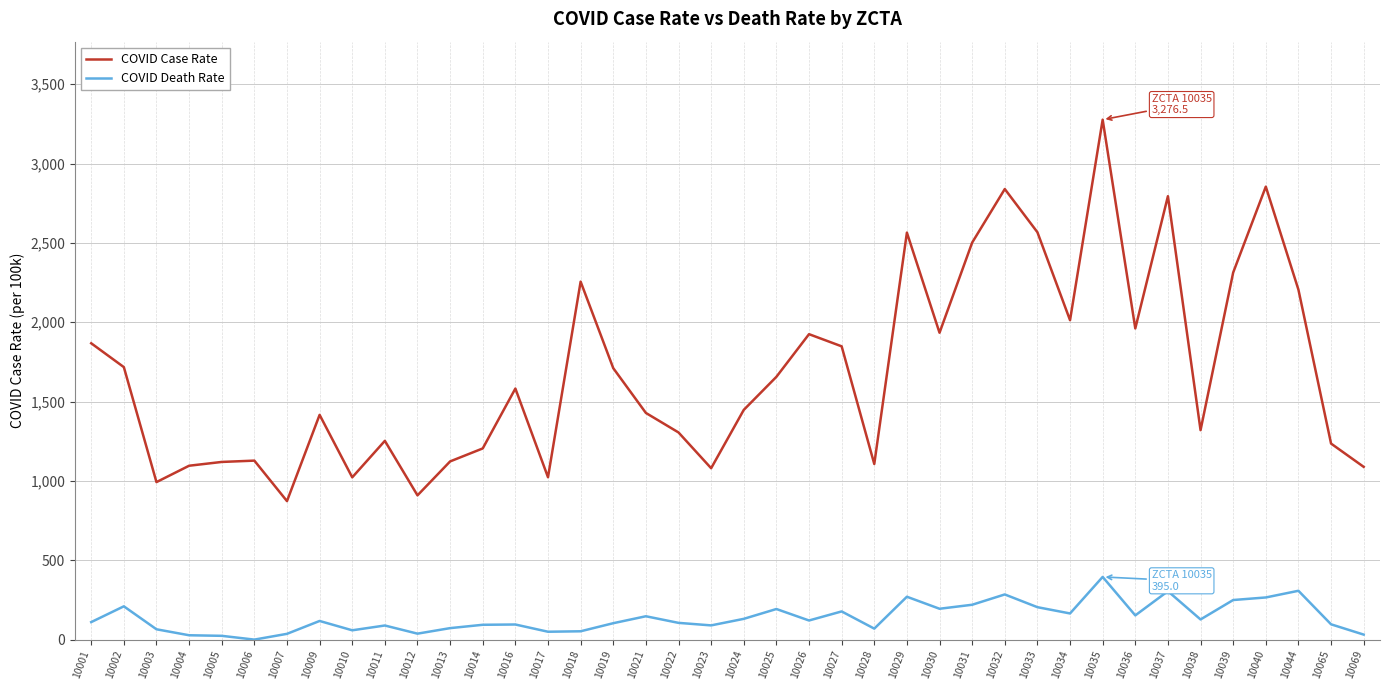

Where is the first local maximum for COVID Death Rate?

10002